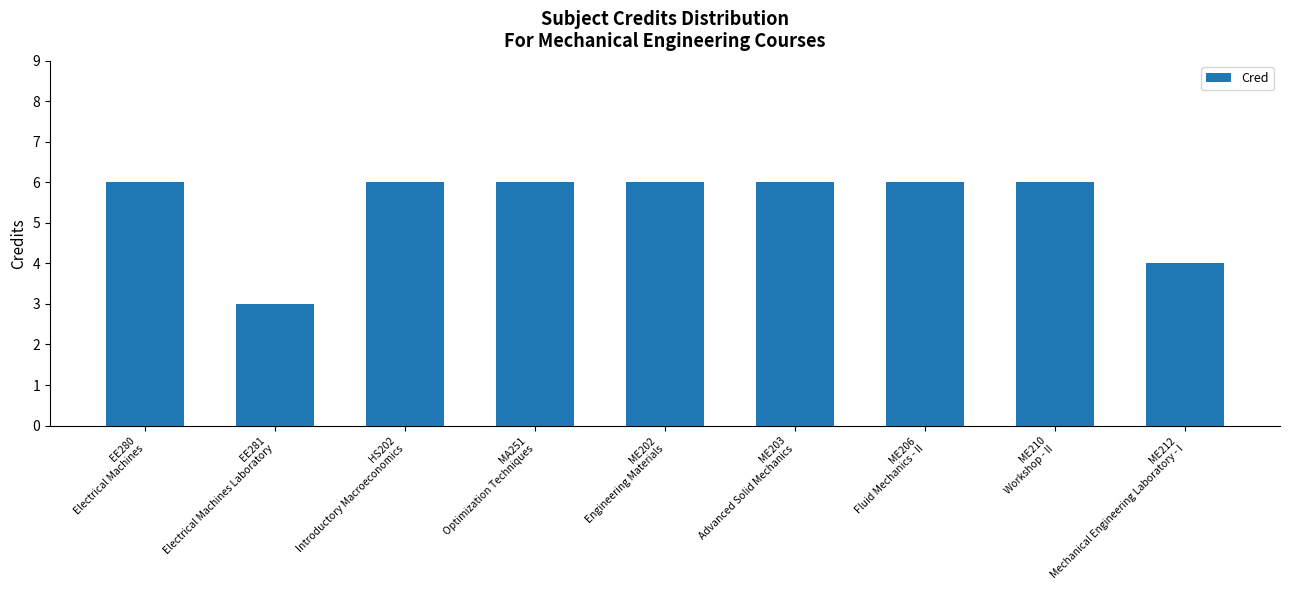

Reading left to right, what are all the values shown in this chart?

6	3	6	6	6	6	6	6	4